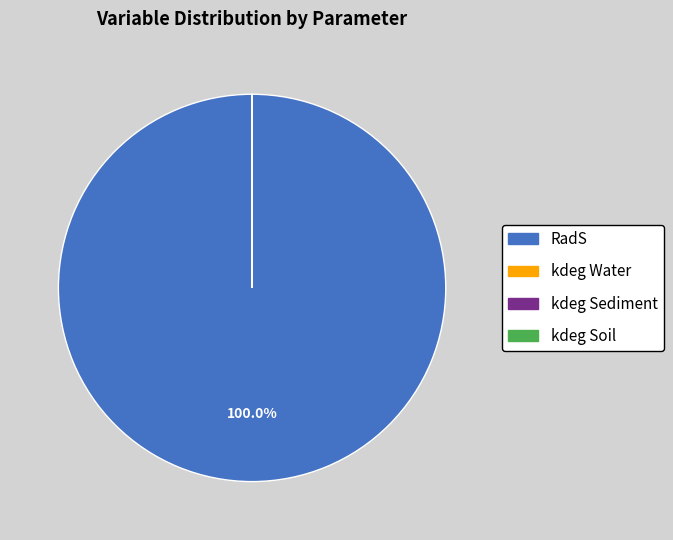

What is the largest slice in the pie chart?

RadS